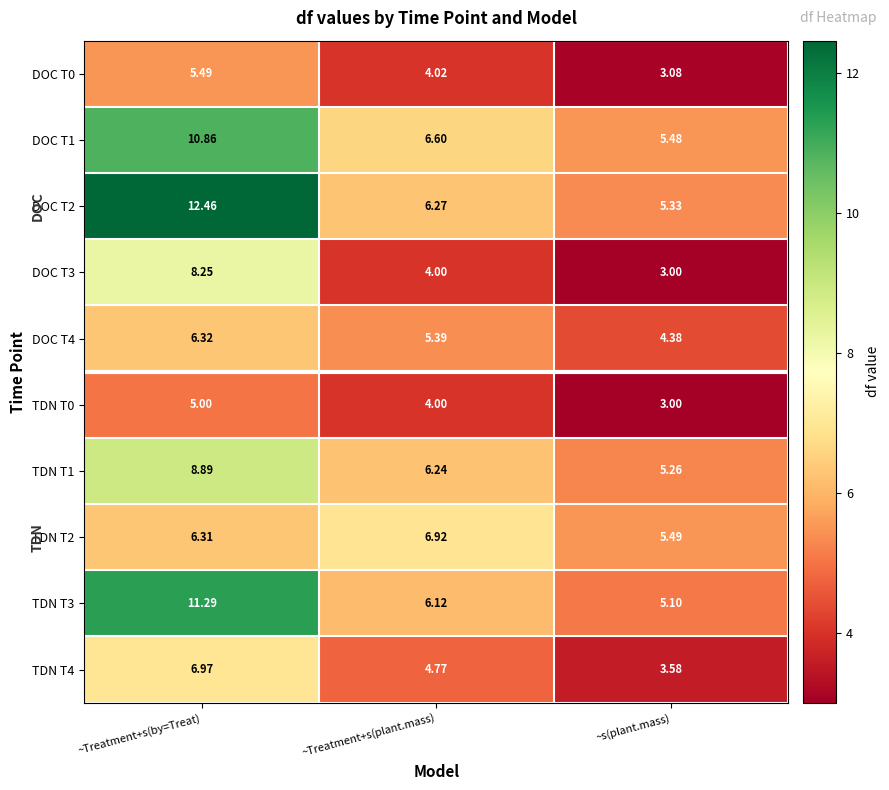

At which category does the chart reach its minimum across all series?

~s(plant.mass)